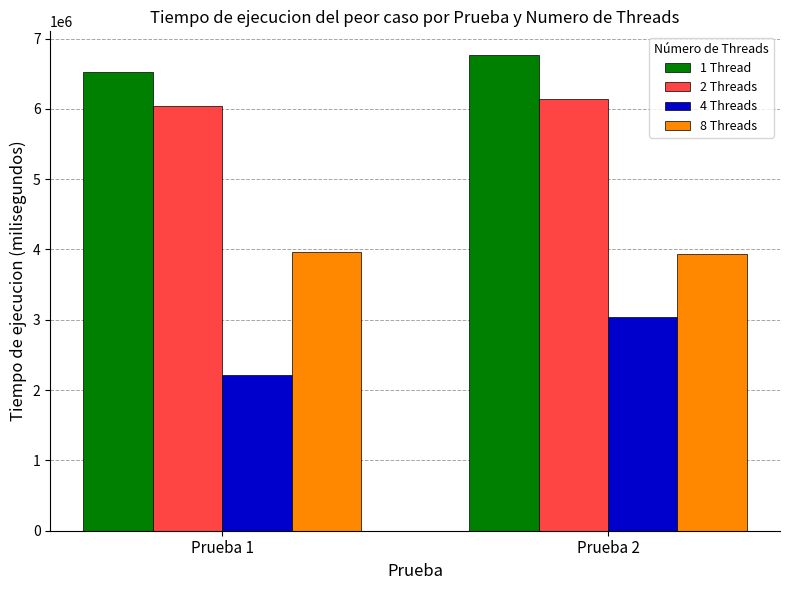

What is the greatest value displayed?

6763824